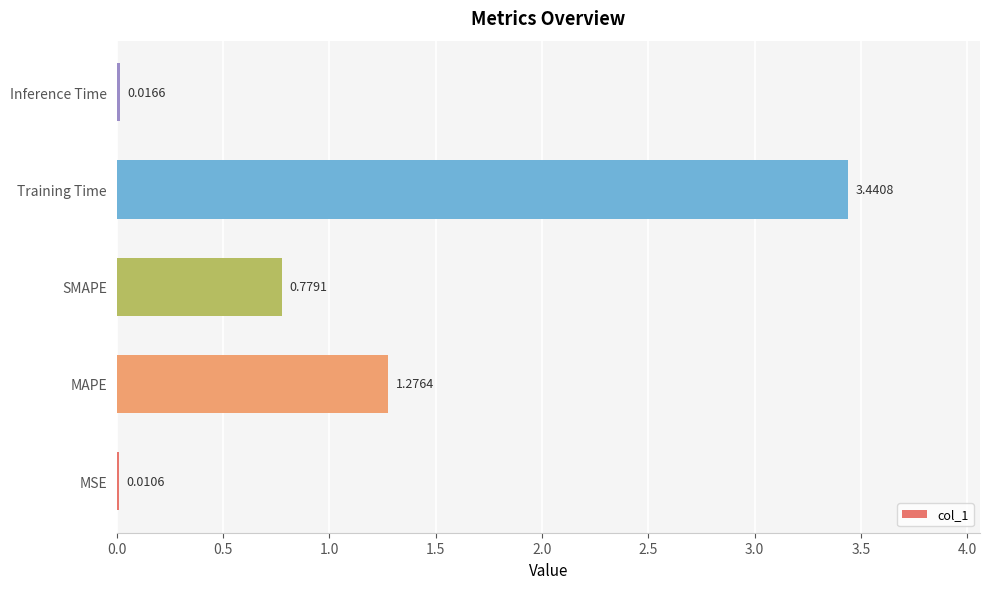

Which label corresponds to the largest value in the chart?

Training Time